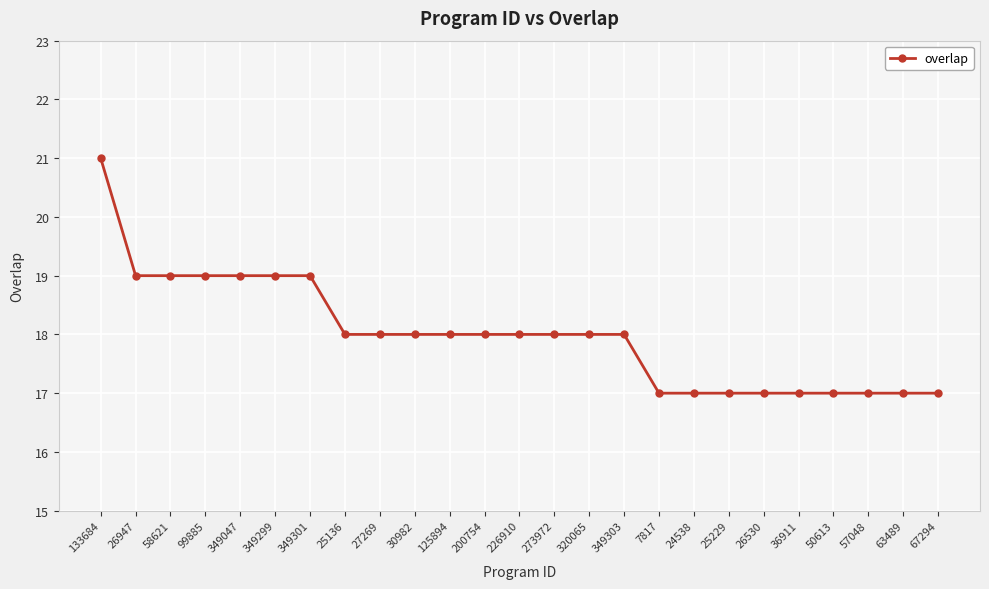

Does the chart display data point markers on the line(s)?

Yes